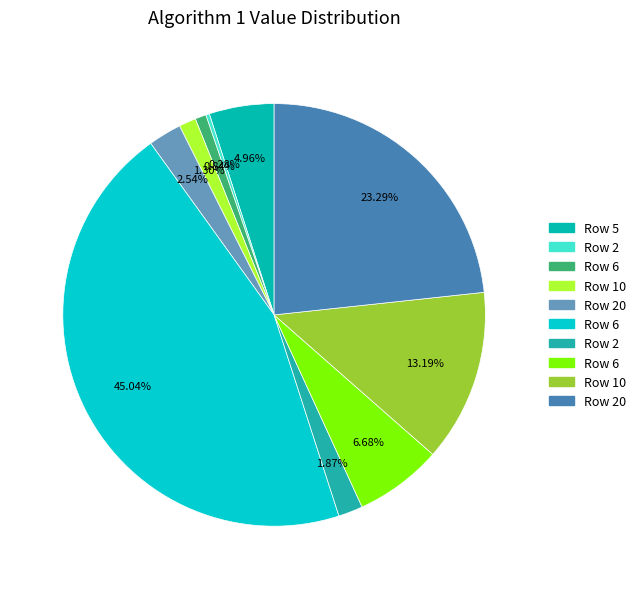

Is there a majority slice in this chart?

No